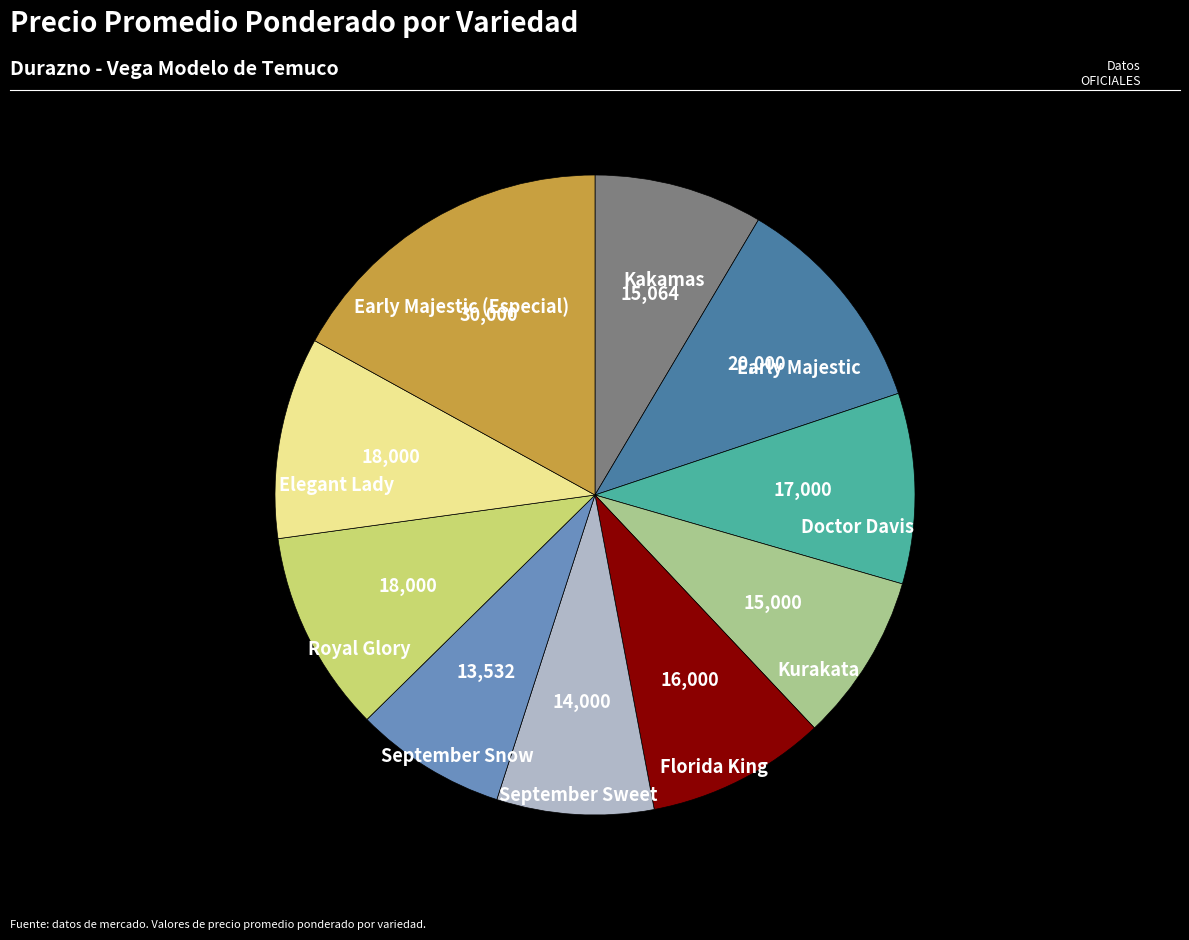

Is there a majority slice in this chart?

No